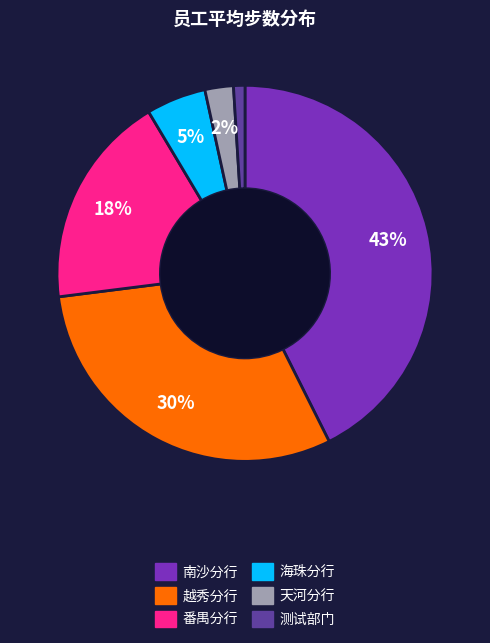

What percentage is the 天河分行 slice, to the nearest percent?

2%